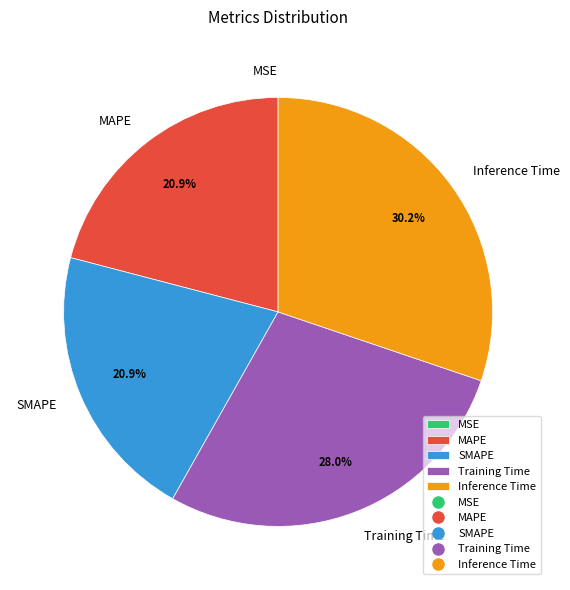

True or false: SMAPE accounts for 33% of the total.

False